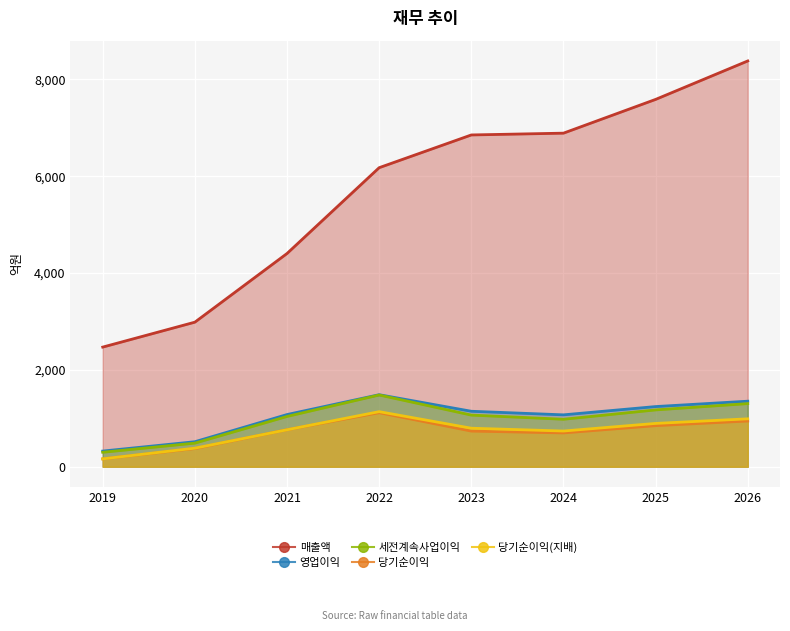

What is the maximum value for 당기순이익?

1116